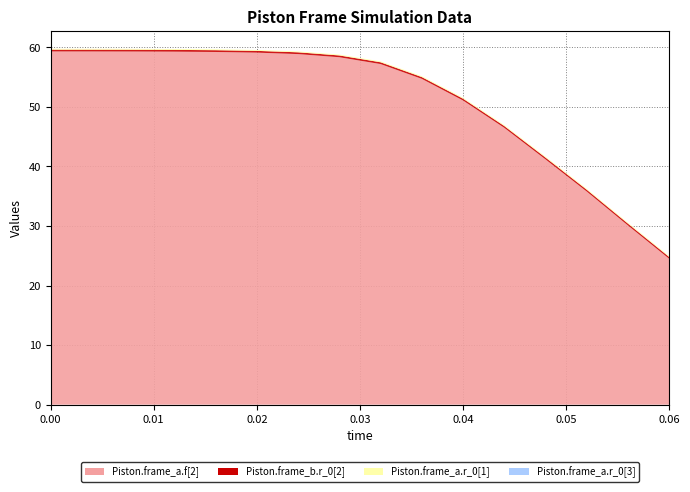

Reading left to right, transcribe all the data shown in this chart.

Piston.frame_a.f[2]: 0.0=59.3	0.004=59.3	0.008=59.3	0.012=59.3	0.016=59.2	0.02=59.1	0.024=58.9	0.028=58.3	0.032=57.2	0.036=54.7	0.04=51.1	0.044=46.5	0.048=41.2	0.052=35.8	0.056=30.1	0.06=24.5
Piston.frame_b.r_0[2]: 0.0=0.3	0.004=0.3	0.008=0.3	0.012=0.3	0.016=0.3	0.02=0.3	0.024=0.3	0.028=0.3	0.032=0.3	0.036=0.3	0.04=0.3	0.044=0.3	0.048=0.3	0.052=0.3	0.056=0.3	0.06=0.3
Piston.frame_a.r_0[1]: 0.0=0.1	0.004=0.1	0.008=0.1	0.012=0.1	0.016=0.1	0.02=0.1	0.024=0.1	0.028=0.1	0.032=0.1	0.036=0.1	0.04=0.1	0.044=0.1	0.048=0.1	0.052=0.1	0.056=0.1	0.06=0.1
Piston.frame_a.r_0[3]: 0.0=0.0	0.004=0.0	0.008=0.0	0.012=0.0	0.016=0.0	0.02=0.0	0.024=0.0	0.028=0.0	0.032=0.0	0.036=0.0	0.04=0.0	0.044=0.0	0.048=0.0	0.052=0.0	0.056=0.0	0.06=0.0